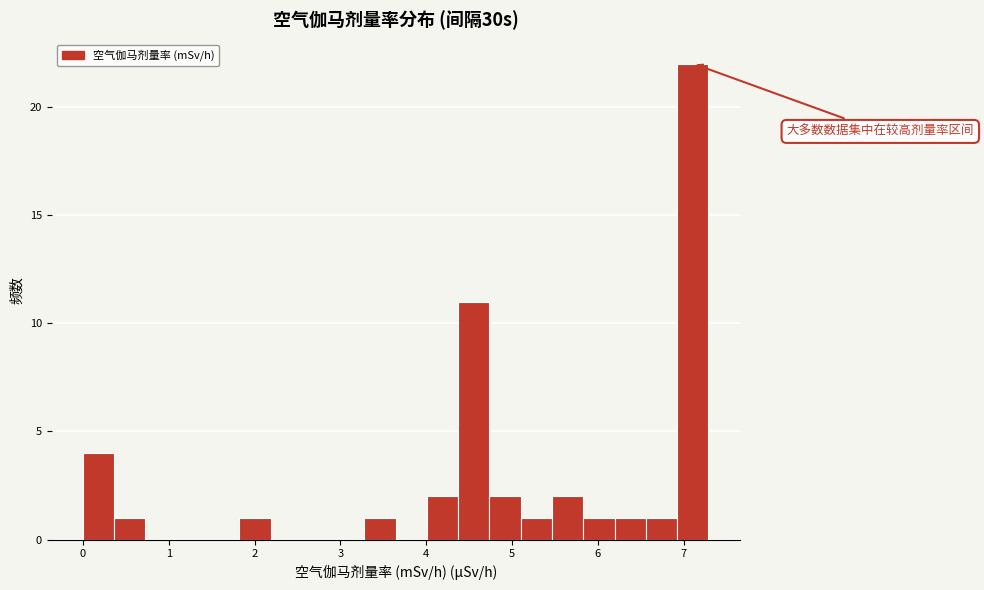

Read against the x-axis, roughly where is the centre of the tallest bar?

7.1